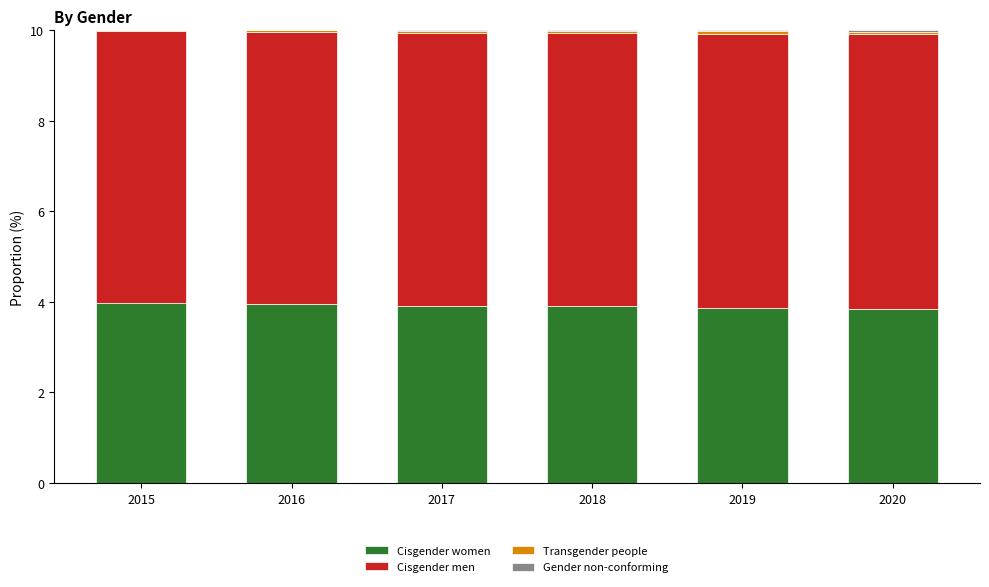

Does the chart contain stacked bars?

Yes